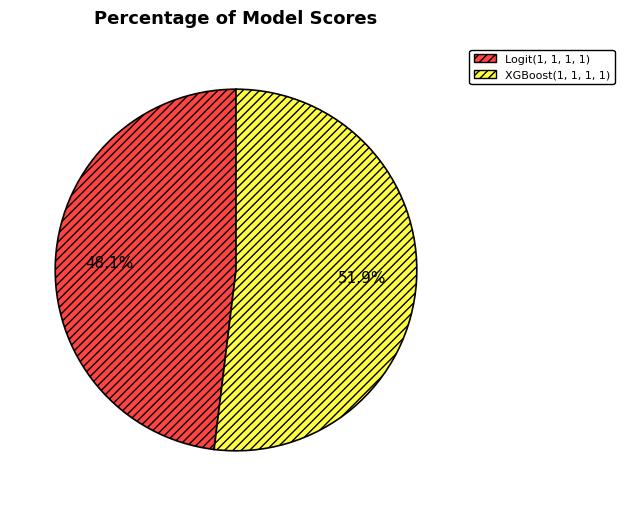

Approximately how many times larger is the value at XGBoost(1, 1, 1, 1) compared to Logit(1, 1, 1, 1)?

1.1